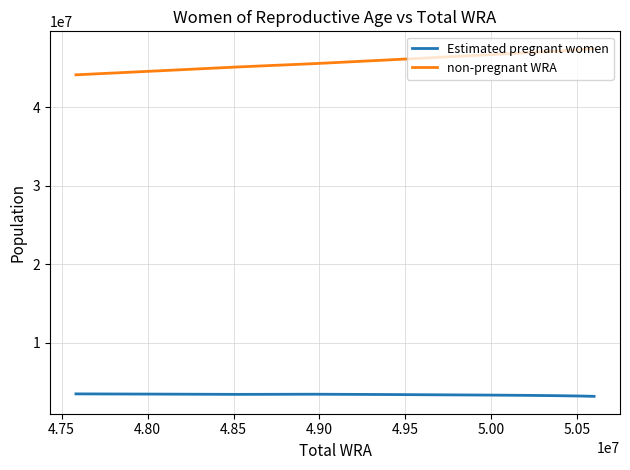

What is the lowest value of the Estimated pregnant women series?

3153120.9